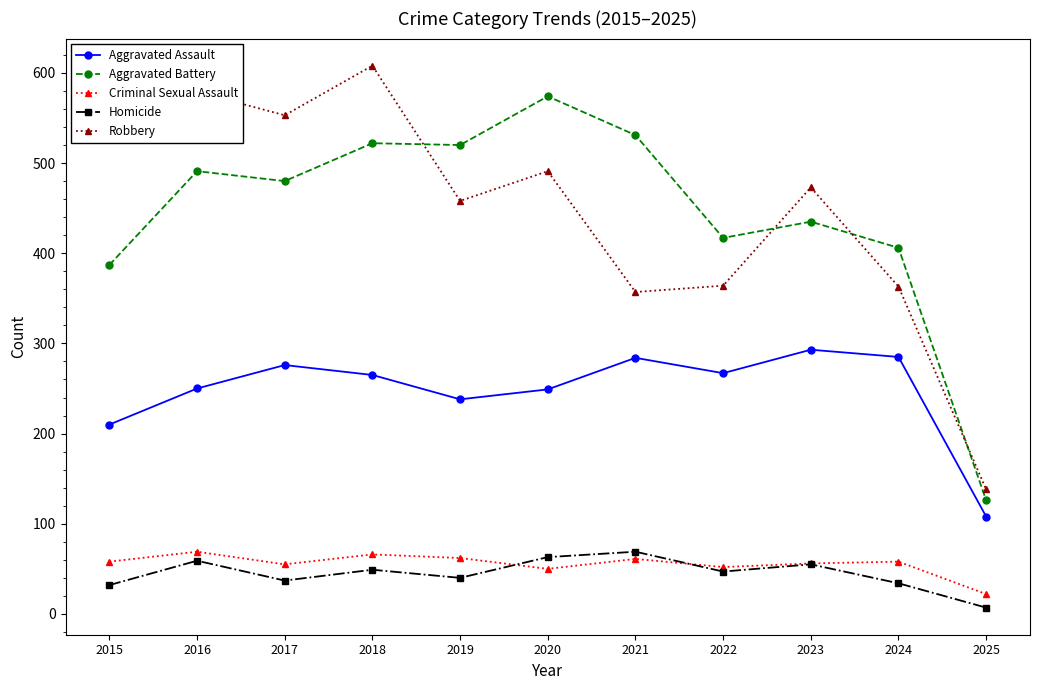

Which series has the largest range (max minus min)?

Robbery